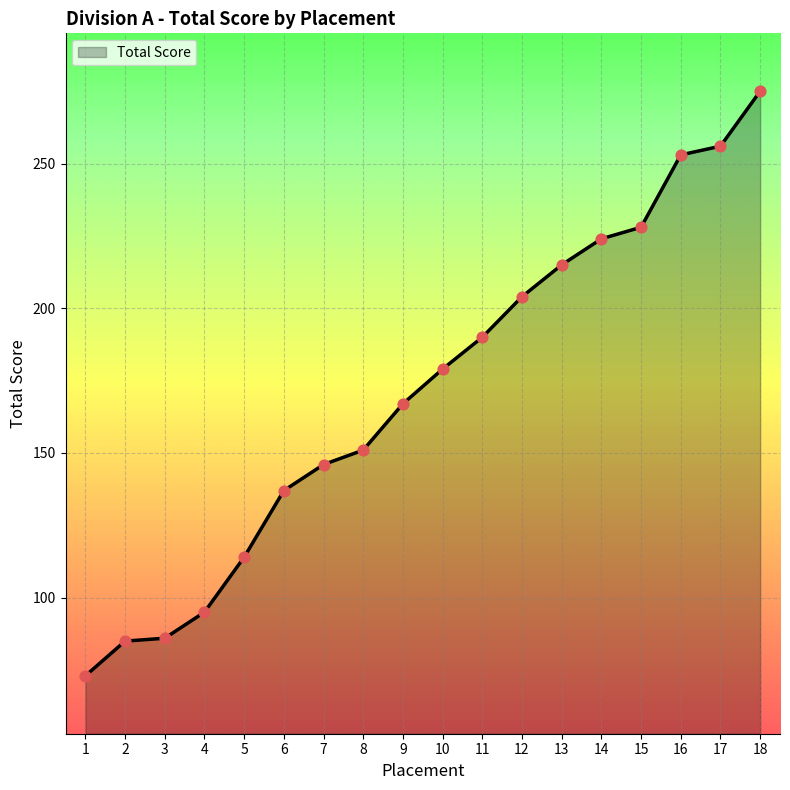

Which has a higher value, 16 or 14?

16